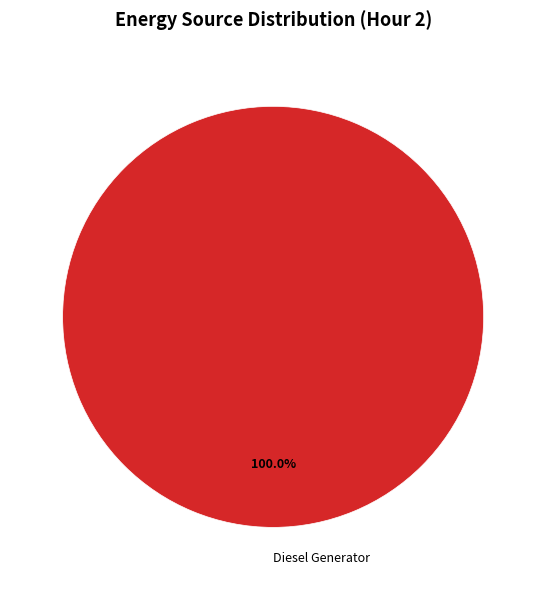

Which category accounts for the majority?

Diesel Generator